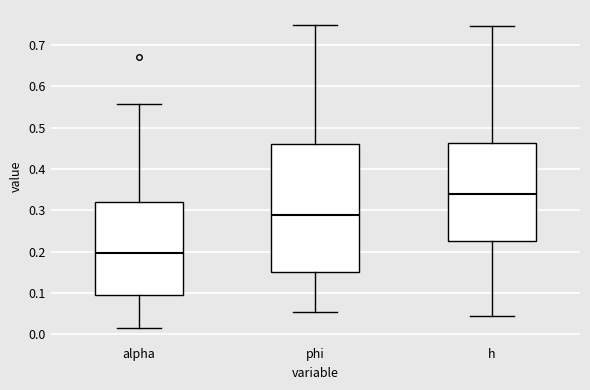

Comparing the boxes themselves (not the whiskers), which one is the tallest?

phi